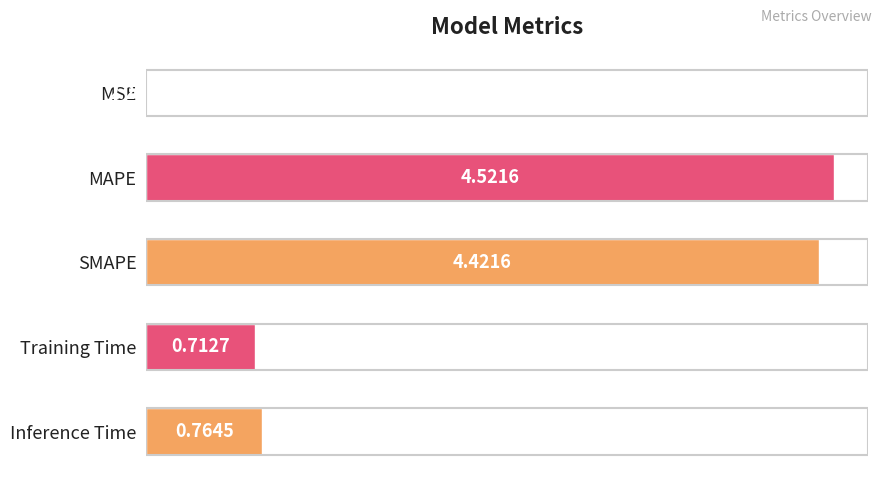

What is the sum of all values?

10.4